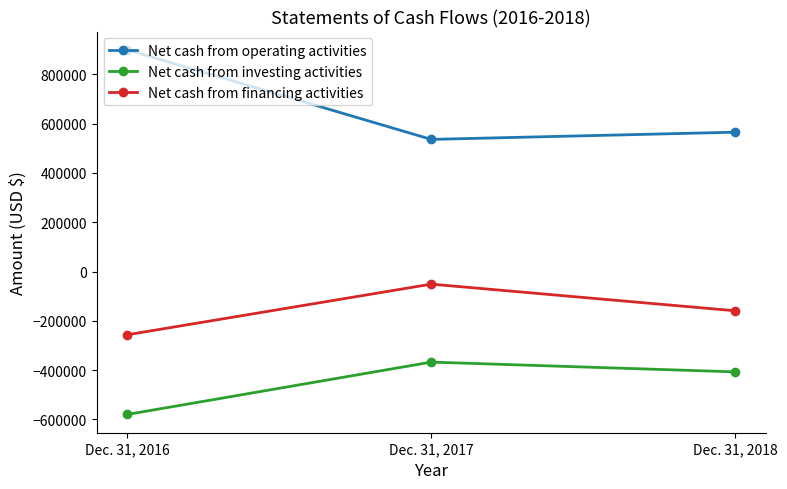

Reading left to right, what are all the values shown in this chart?

Net cash from operating activities: 900116	536294	565583
Net cash from investing activities: -580391	-367746	-407400
Net cash from financing activities: -256905	-51257	-159484